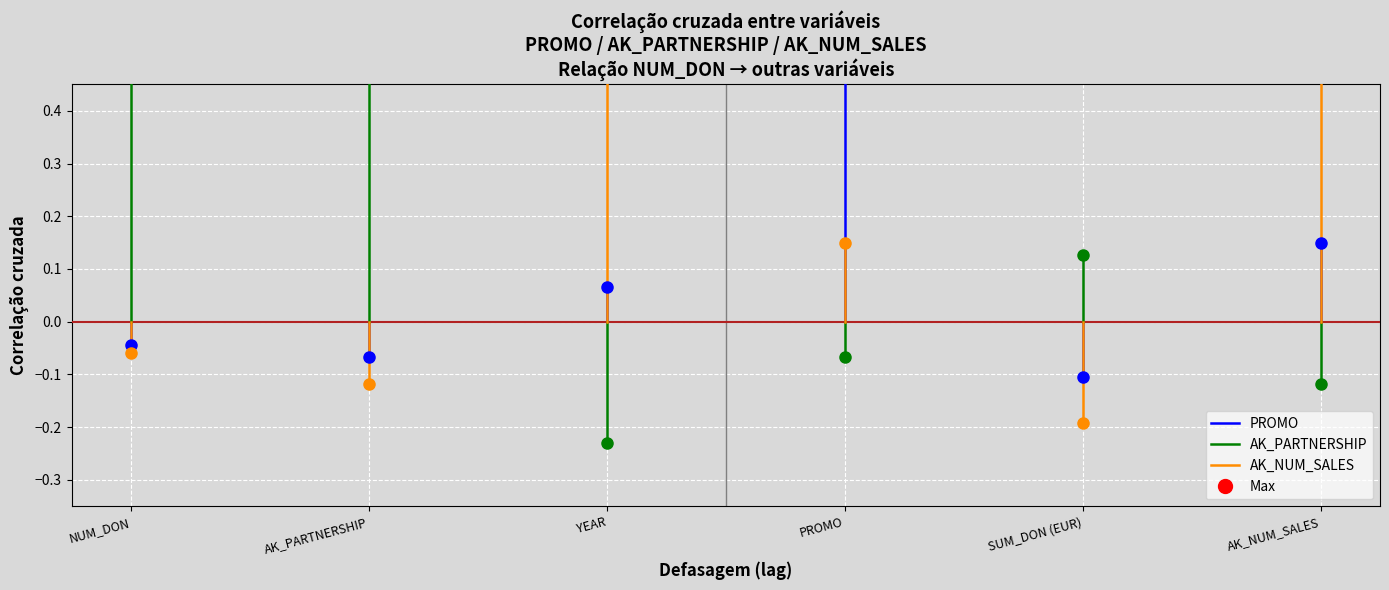

True or false: AK_PARTNERSHIP has a value of 0.4 at NUM_DON.

False